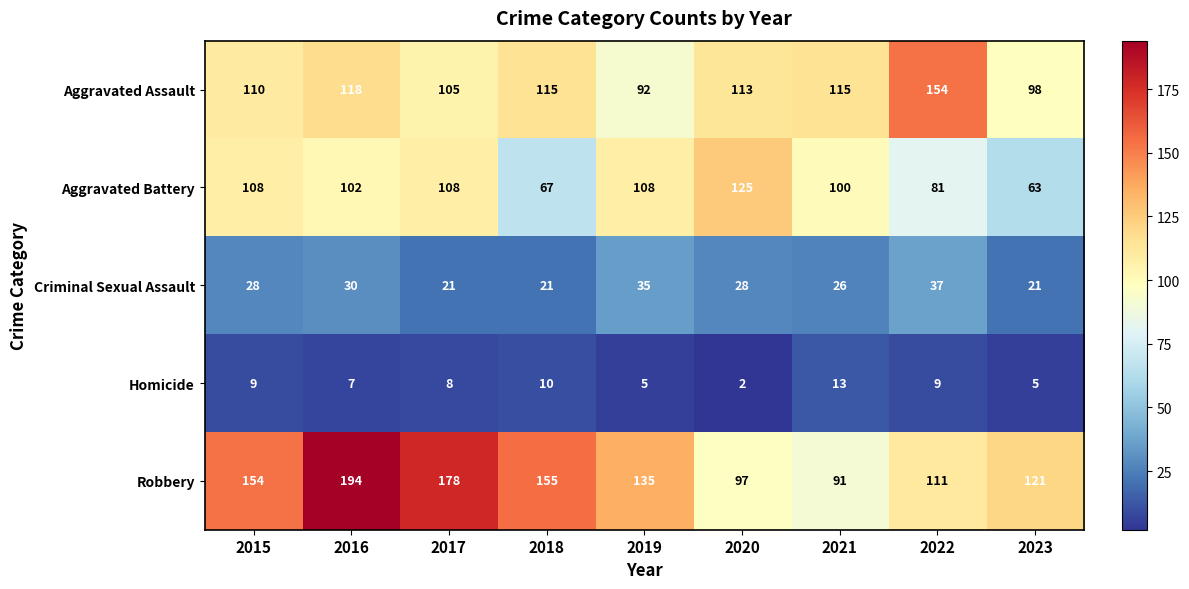

What is the greatest value displayed?

194